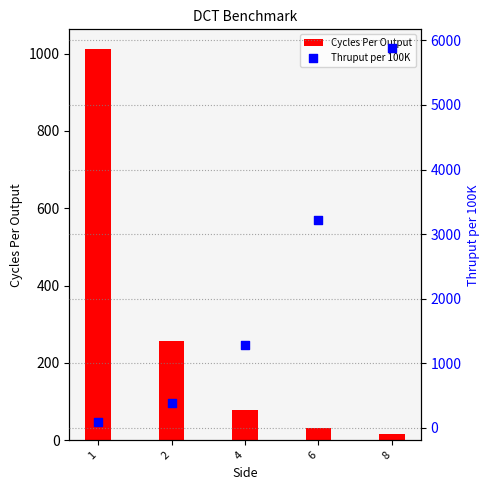

Which series contains the lowest Y value?

Cycles Per Output